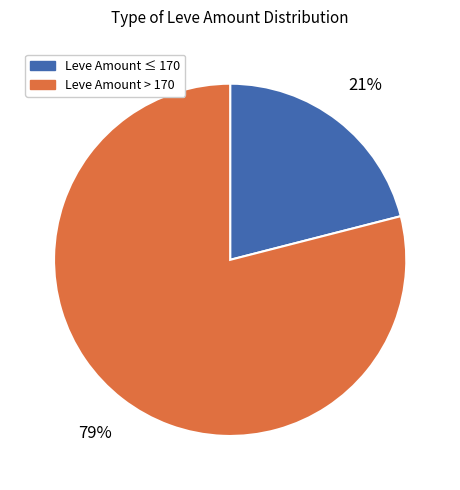

Does any single category account for the majority?

Yes